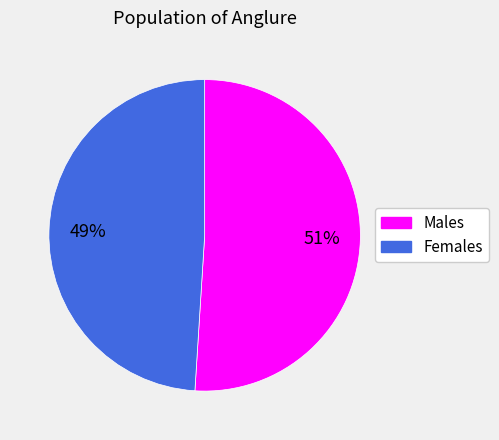

Is there any slice that represents more than half of the pie?

Yes